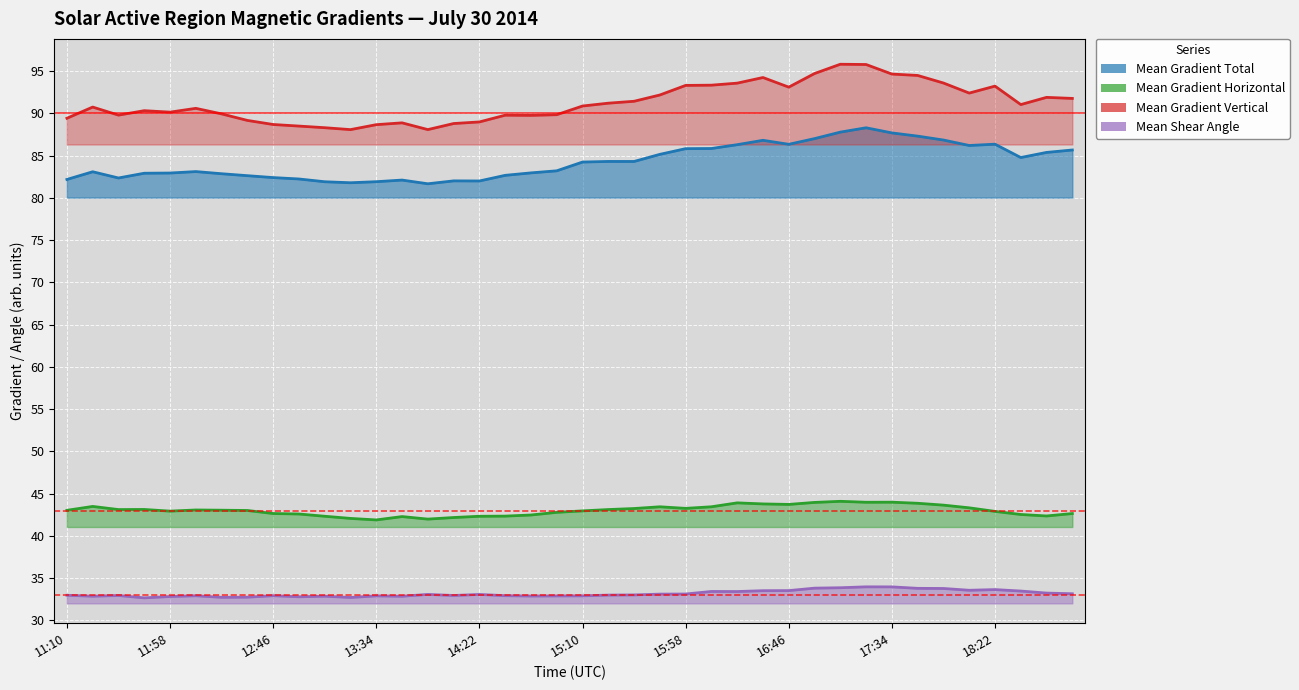

Which series has the largest total across all categories?

Mean Gradient Vertical